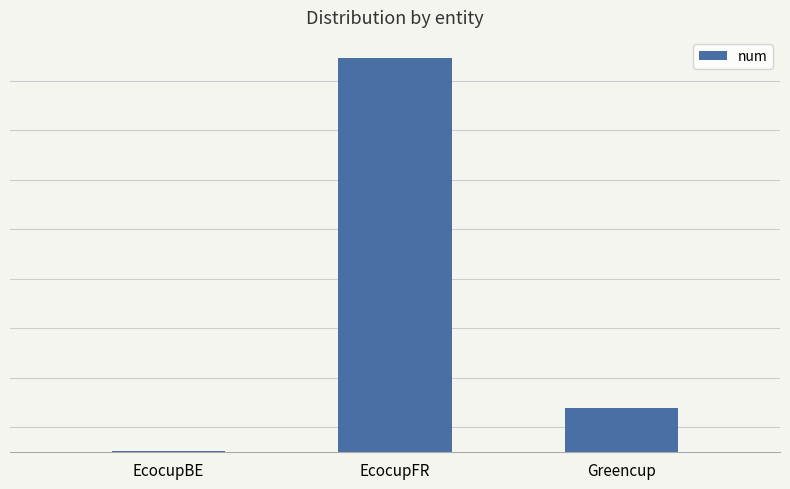

The chart shows a value of 27568 at Greencup. True or false?

True